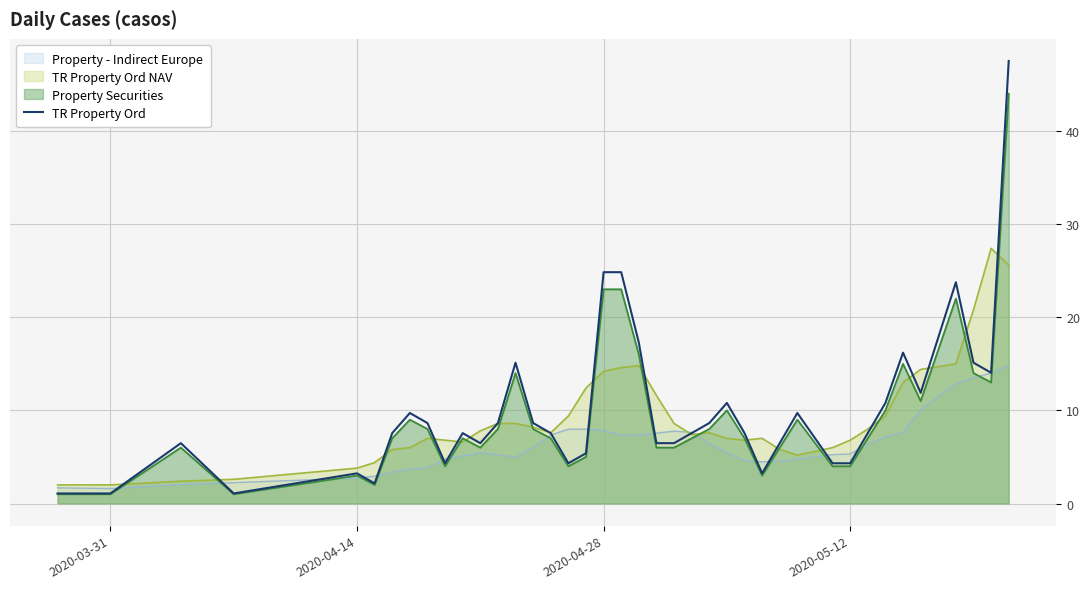

Which series has the widest spread of values?

TR Property Ord